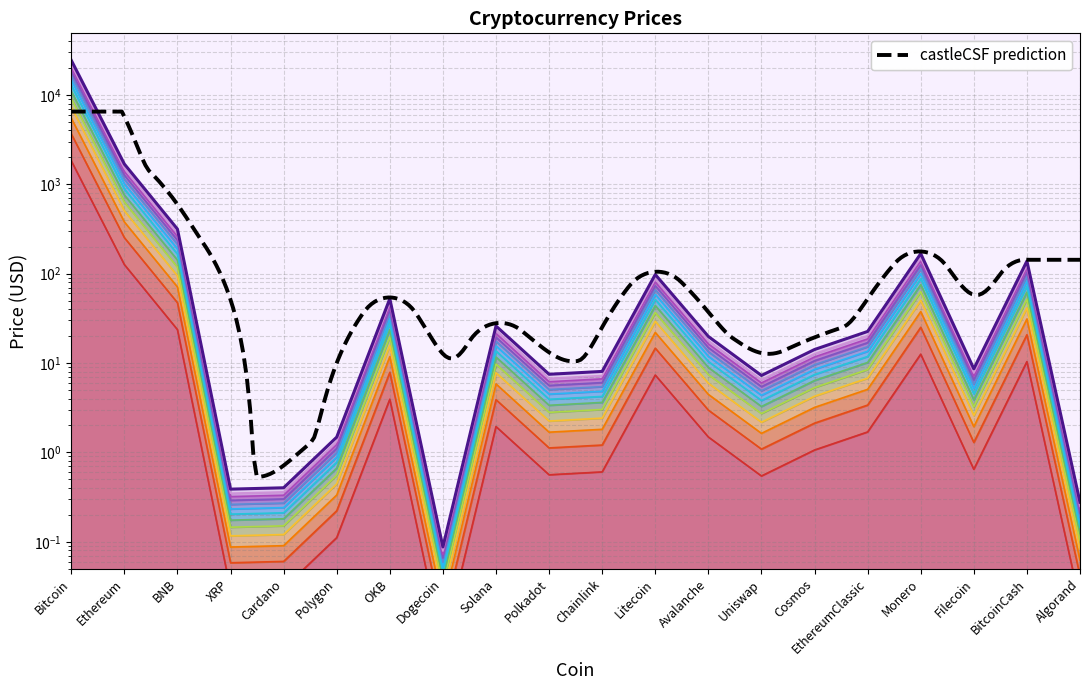

What is the value of the 3rd point from the left?

118.3